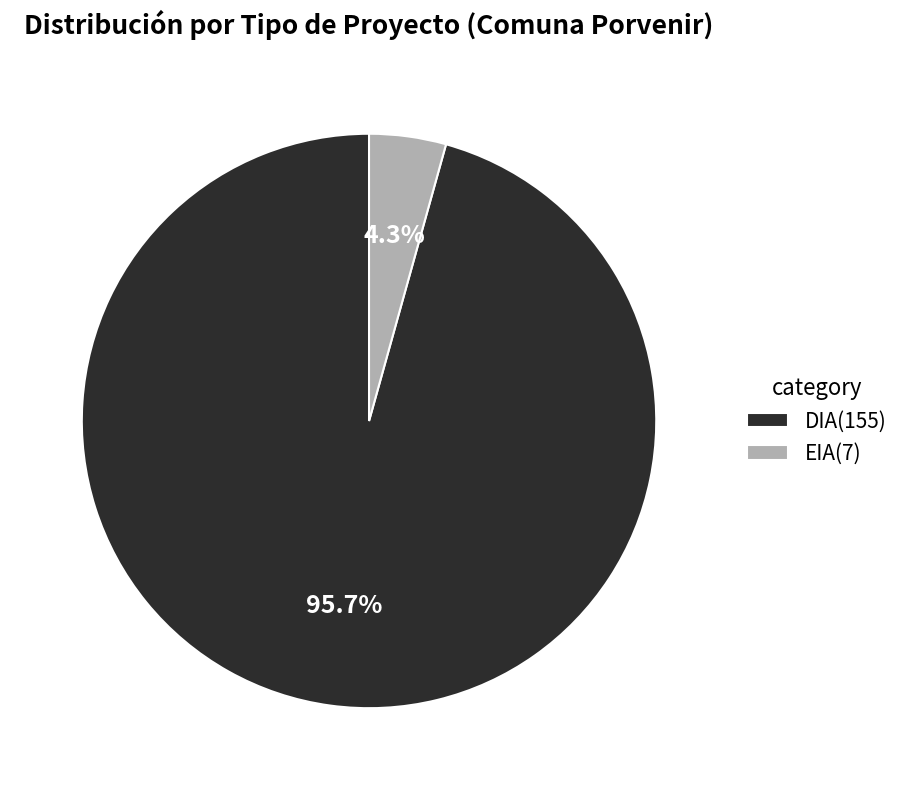

What is the majority slice?

DIA